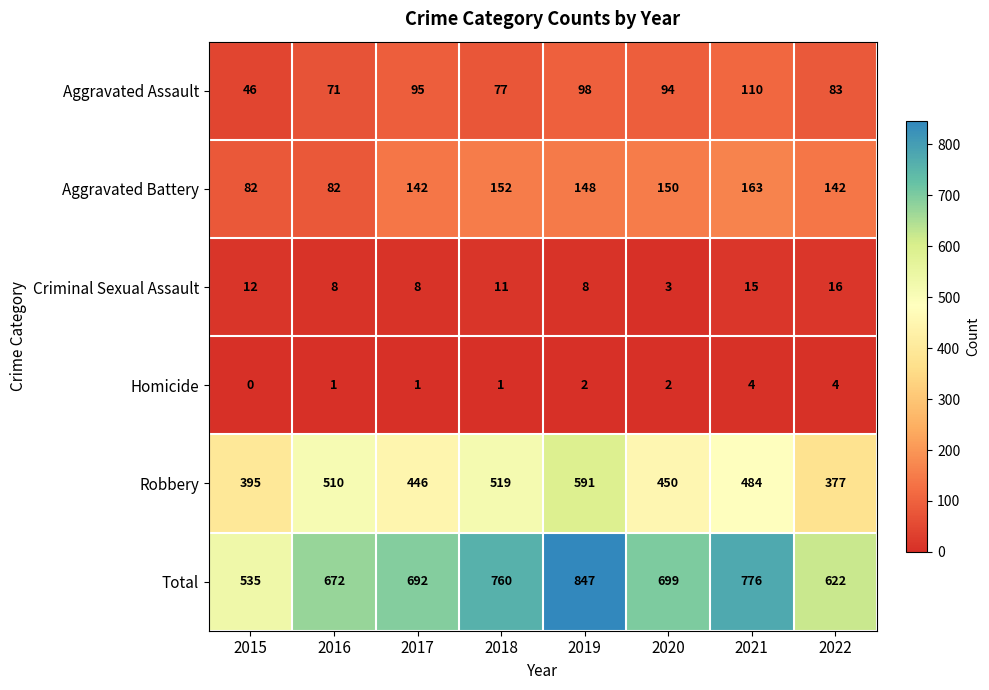

How many values in the Homicide series are below 2?

4